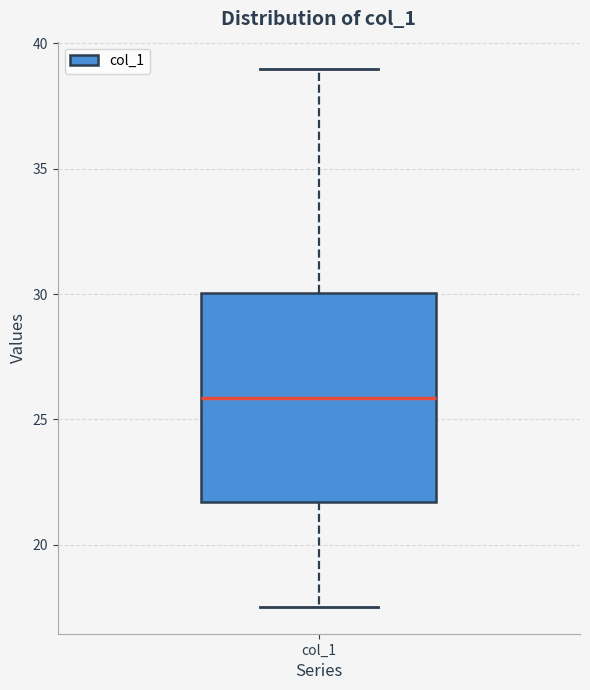

Read this box plot against the y-axis: the position of the median line, the range covered by the box, and the ends of both whiskers. The values are not printed on the chart, so give them approximately, as read against the axis.

median 26.0, box 21.5 to 30.0, whiskers 17.5 to 39.0